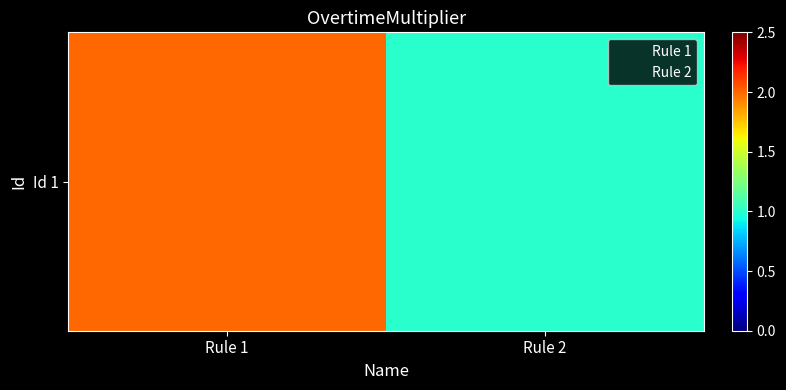

What is the sum of the values at Rule 1 and Rule 2?

3